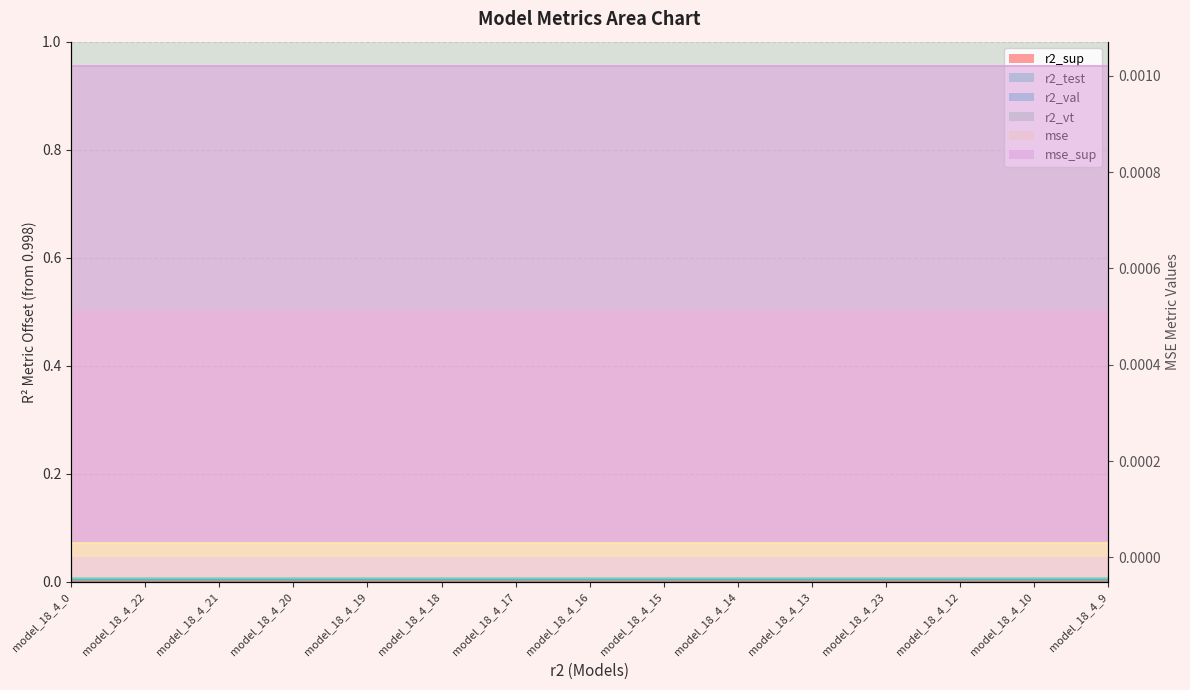

What is the difference between the highest and lowest values at model_18_4_22?

1